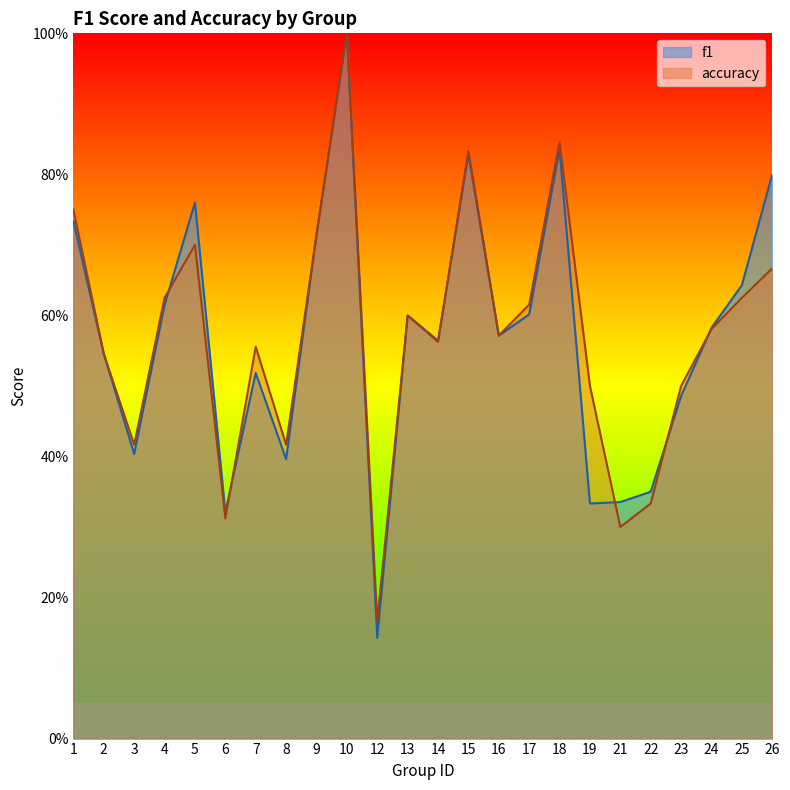

At which label is f1 closest to 0?

12